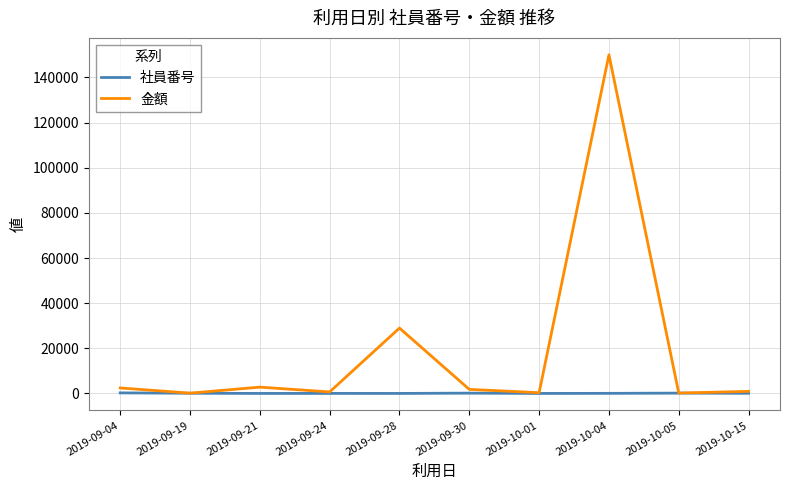

Which category has the highest value across all series?

2019-10-04